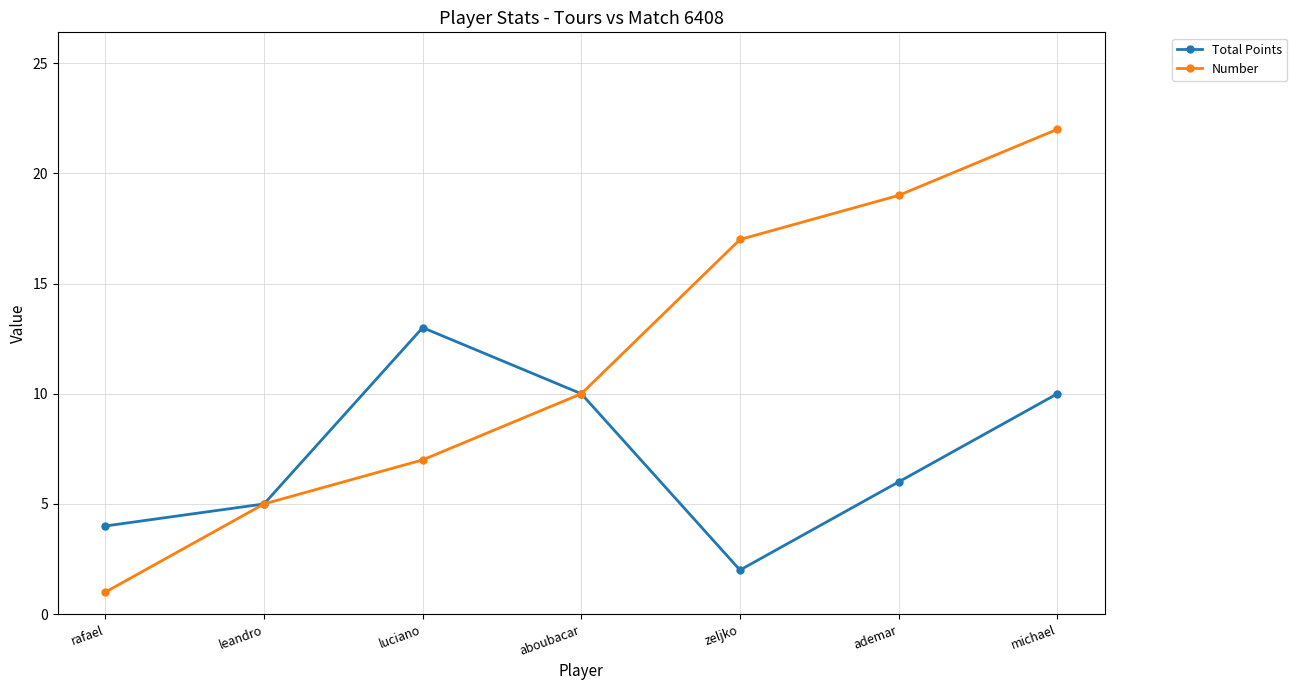

Where is Number nearest to the value 11?

aboubacar